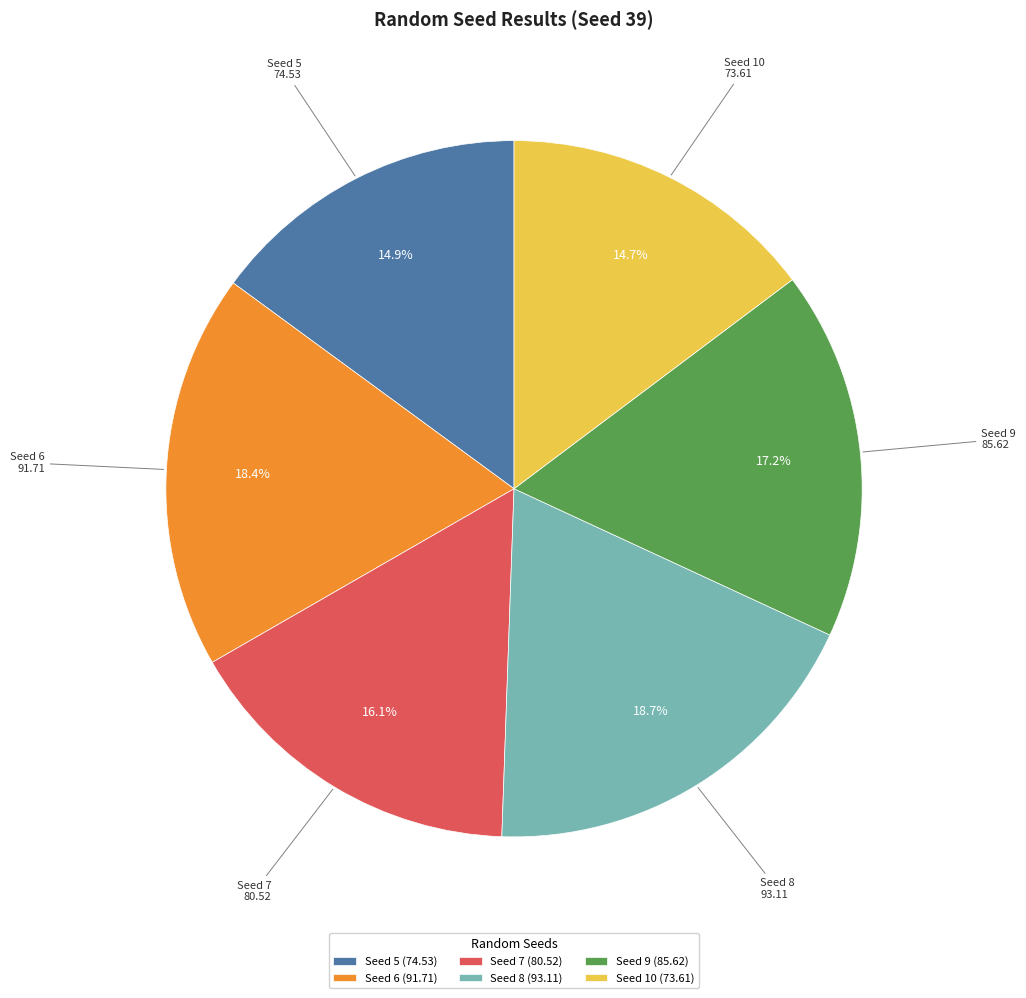

What is the ratio of the value at Seed 8 (93.11) to the value at Seed 9 (85.62)?

1.1